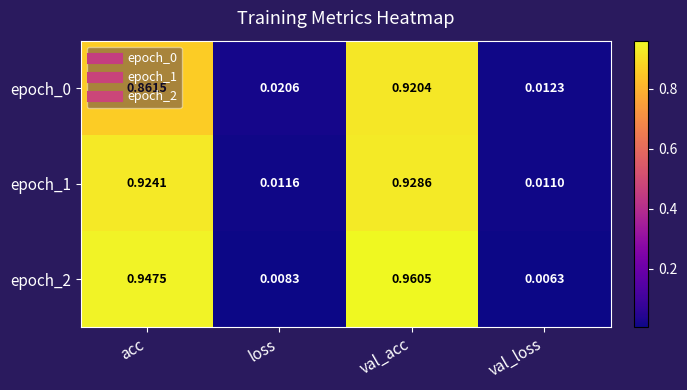

At which category does the chart reach its minimum across all series?

val_loss